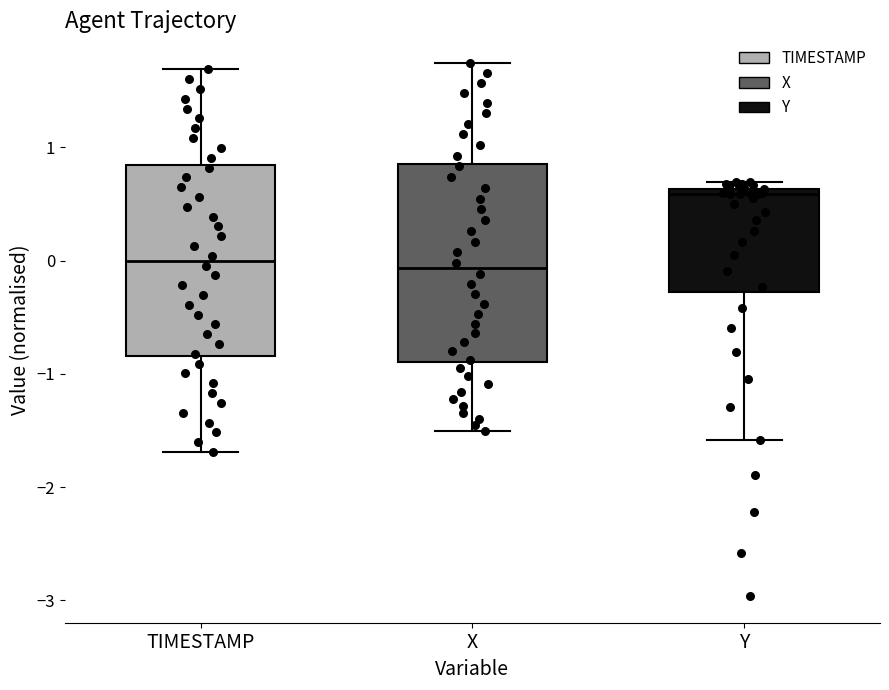

Where is the lower edge of the box for Y on the y-axis? The values are not printed on the chart, so give them approximately, as read against the axis.

-0.3